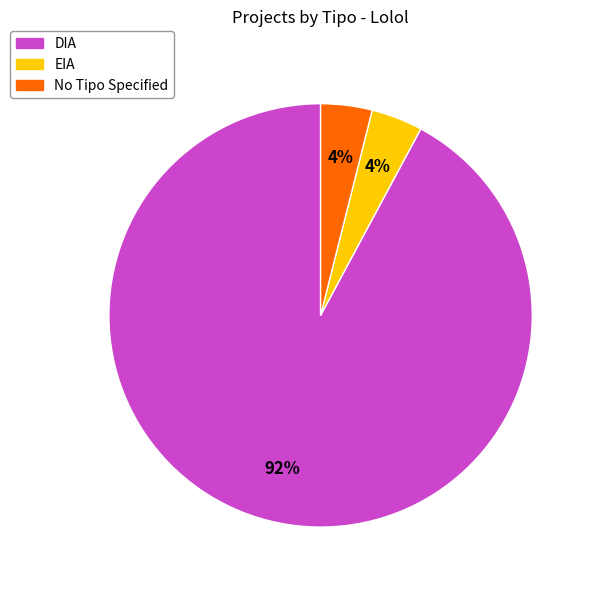

Which slice is the largest?

DIA